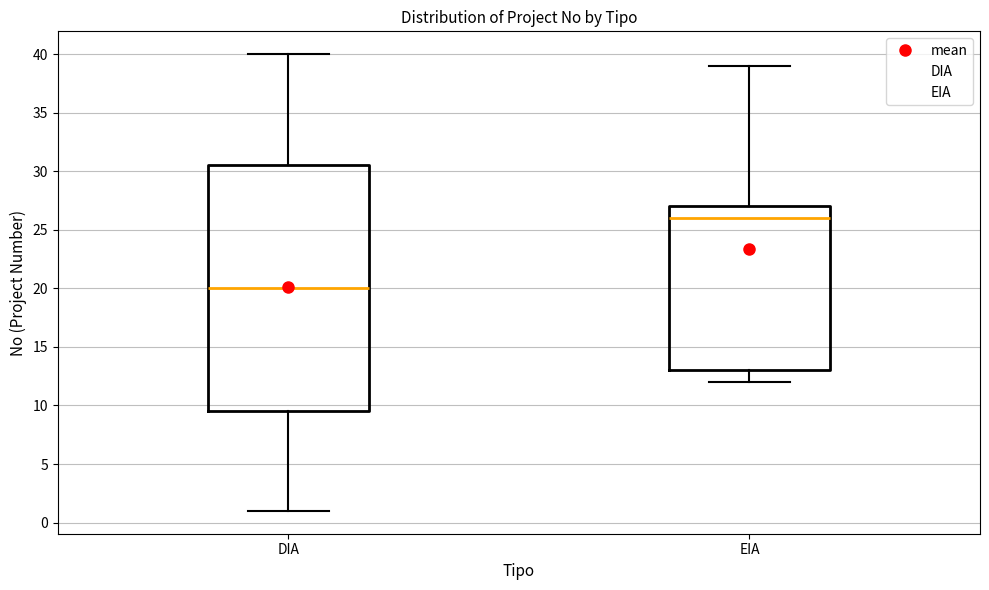

Reading left to right, transcribe this box plot: for each box, give where its median line is, the range the box spans, and where its two whiskers end, as read against the y-axis. The values are not printed on the chart, so give them approximately, as read against the axis.

DIA: median 20.0, box 9.5 to 30.5, whiskers 1.0 to 40.0
EIA: median 26.0, box 13.0 to 27.0, whiskers 12.0 to 39.0